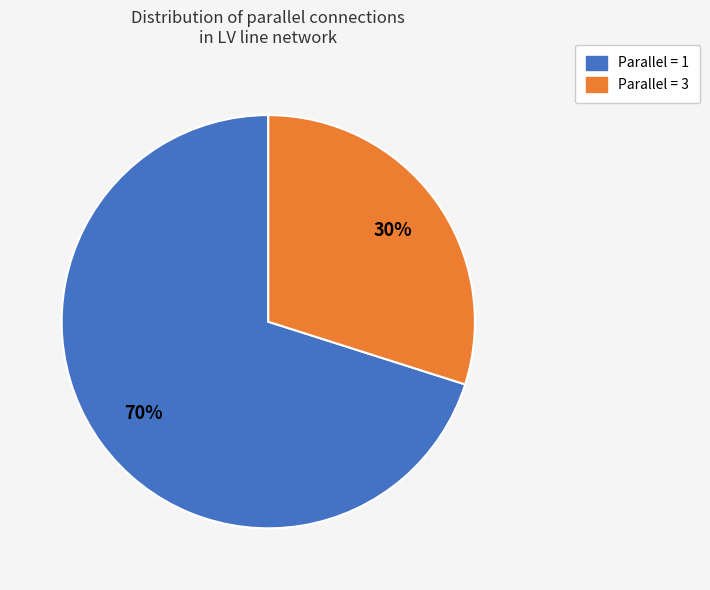

Count the number of slices in the pie.

2